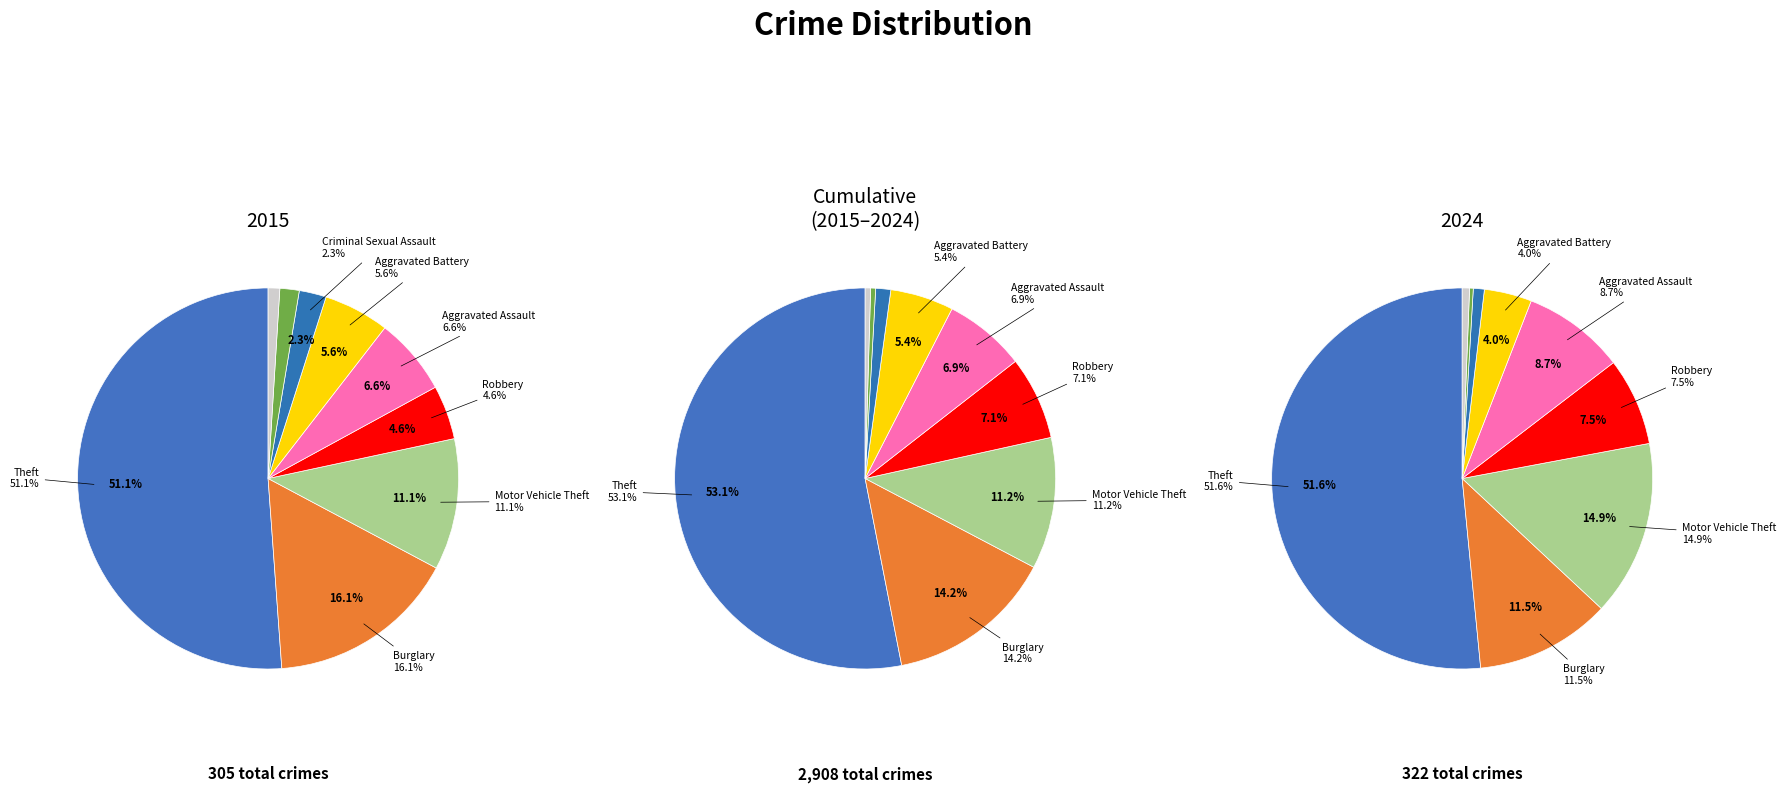

To the nearest percent, what portion does 3 represent?

7%